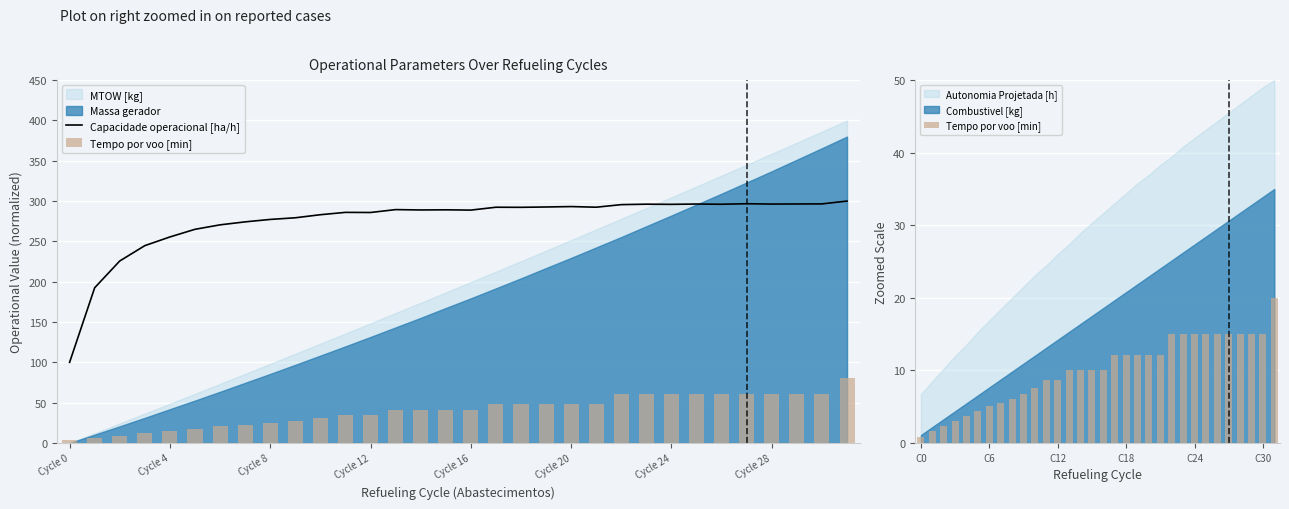

How many values in the Capacidade operacional [ha/h] series are below 289?

15